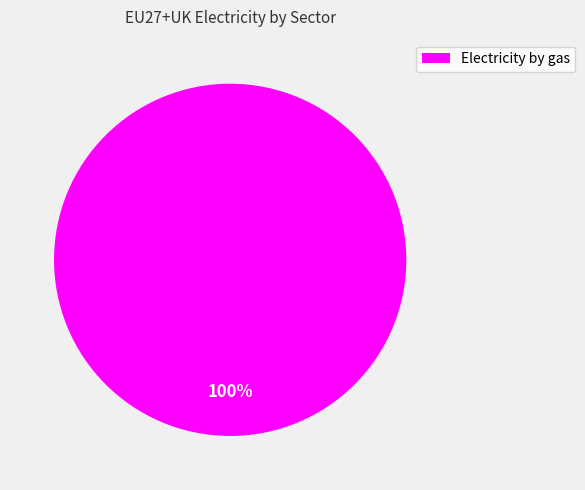

Is there a majority slice in this chart?

Yes